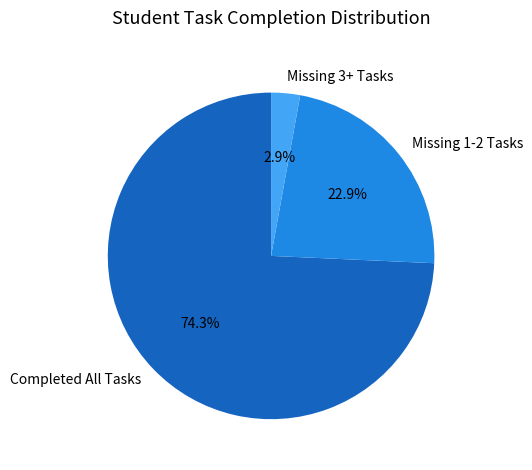

Between Missing 1-2 Tasks and Completed All Tasks, which is larger?

Completed All Tasks